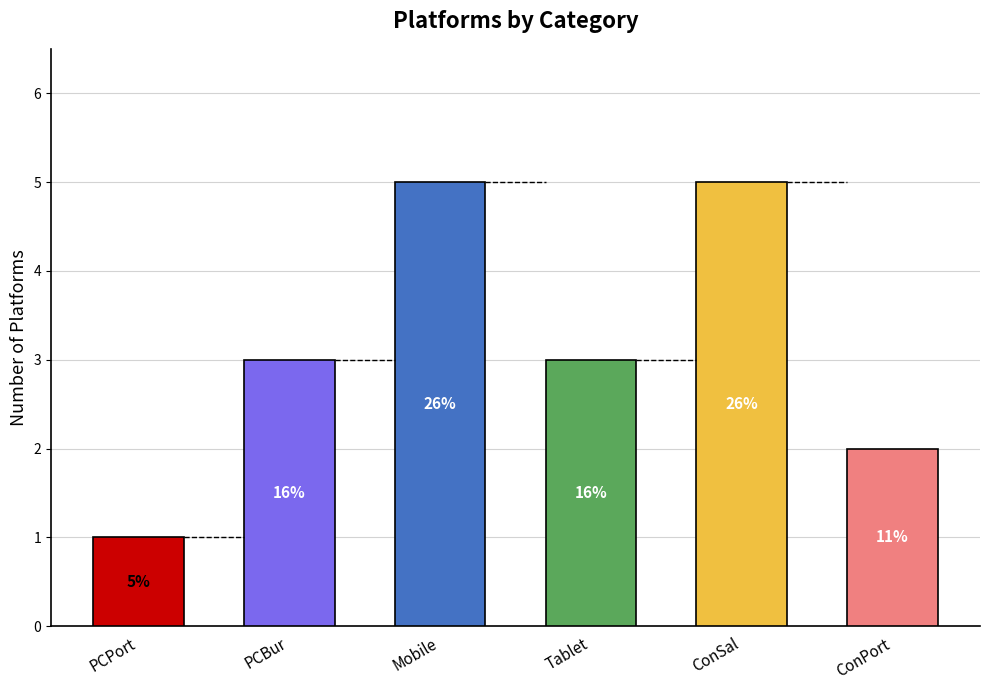

What is the maximum value shown in the chart?

5